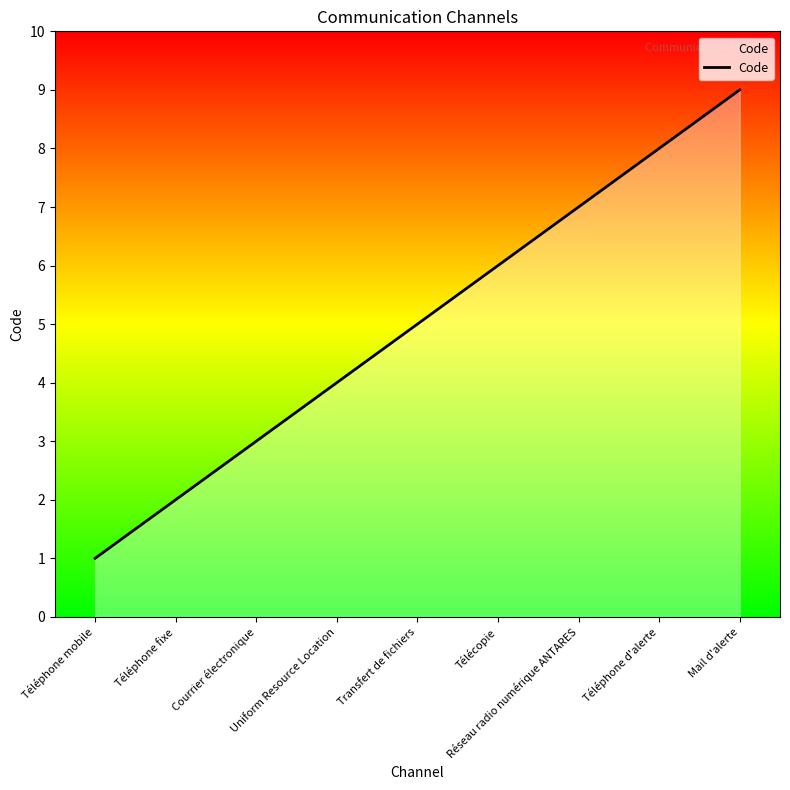

How many lines are shown in the chart?

1